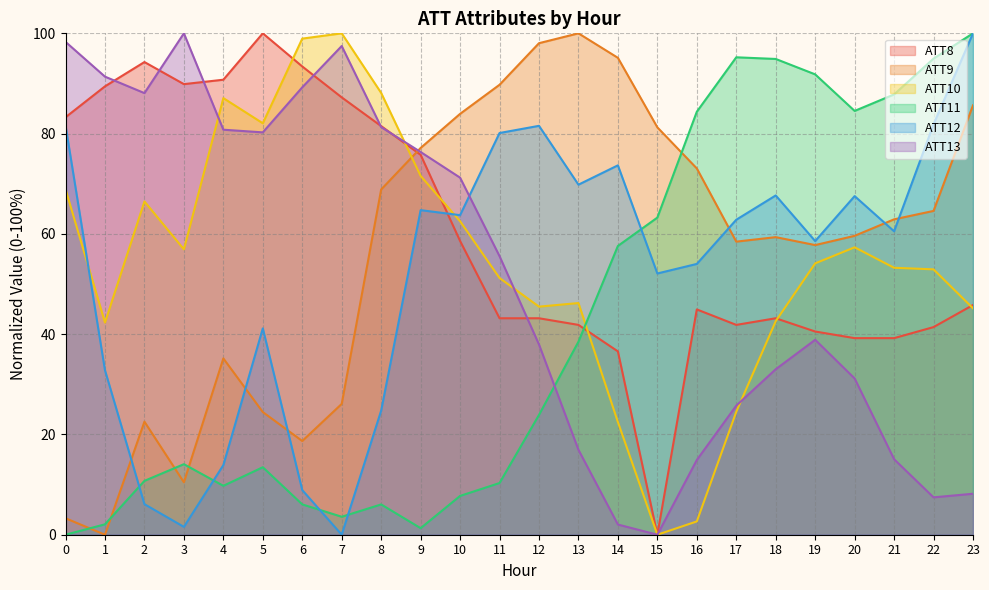

The value of ATT9 at 6 is 26.5. True or false?

False